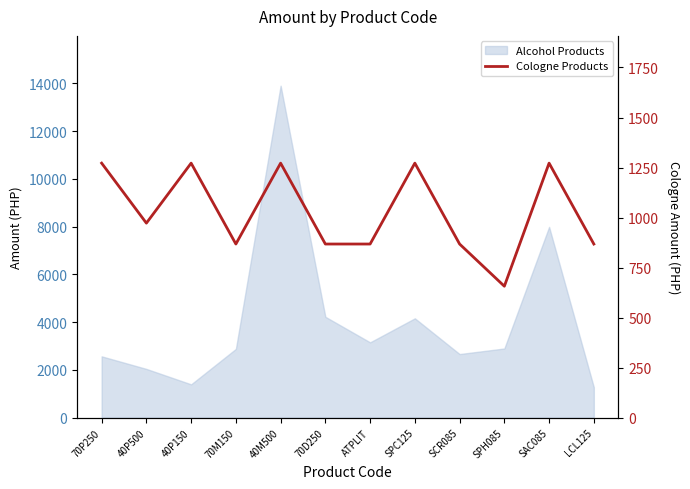

How many values are below 972?

6